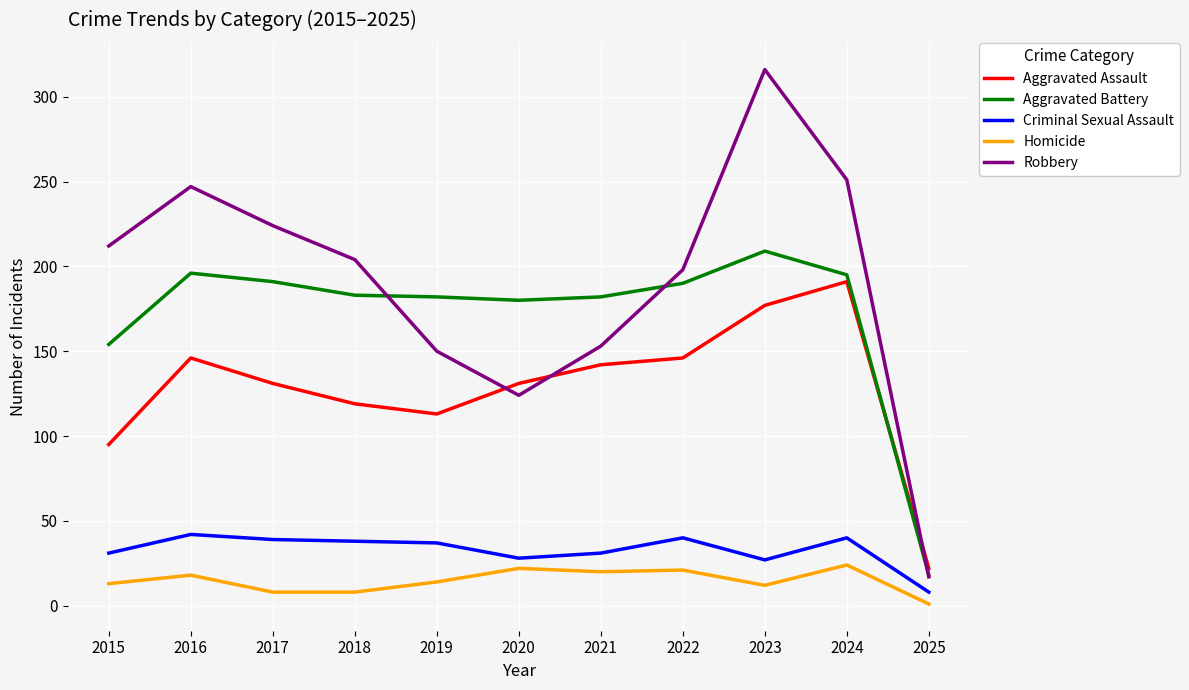

True or false: Criminal Sexual Assault and Homicide cross at least once.

False